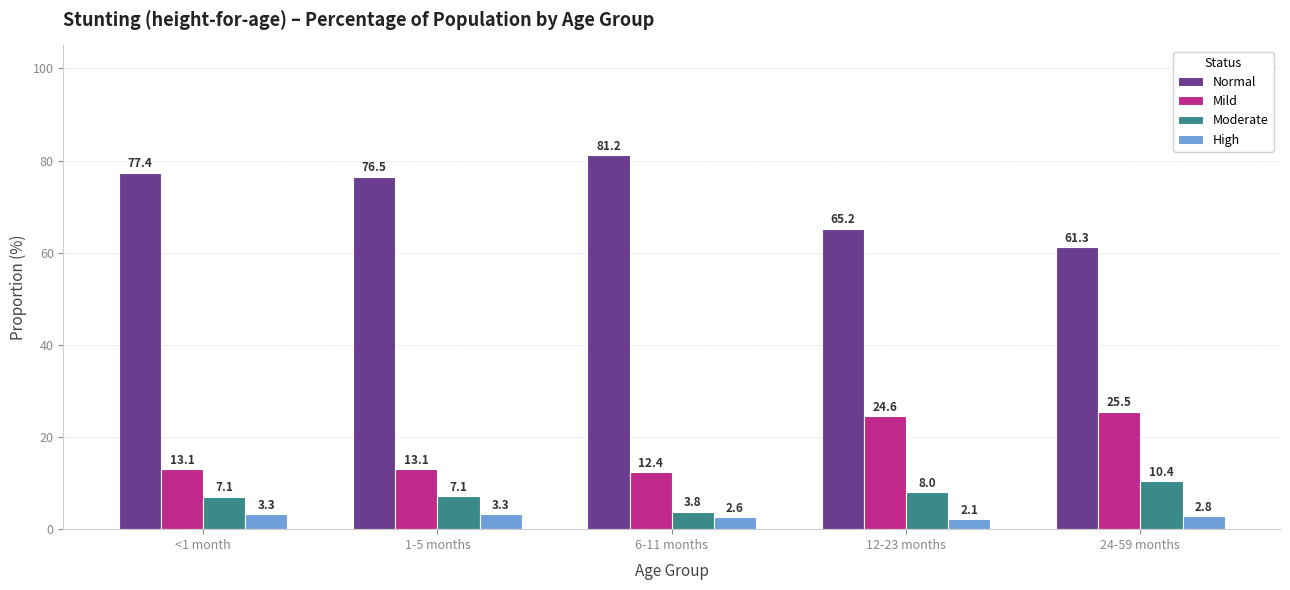

What is the value of the Mild bar at the 5th from the left?

25.5